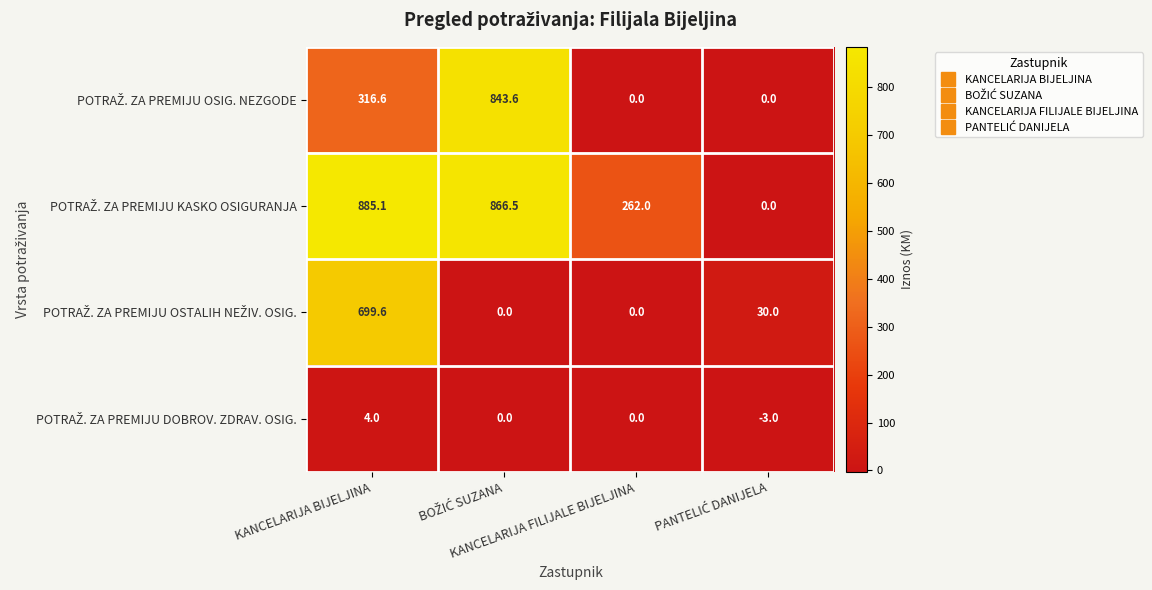

What is the minimum value shown in the chart?

-3.0